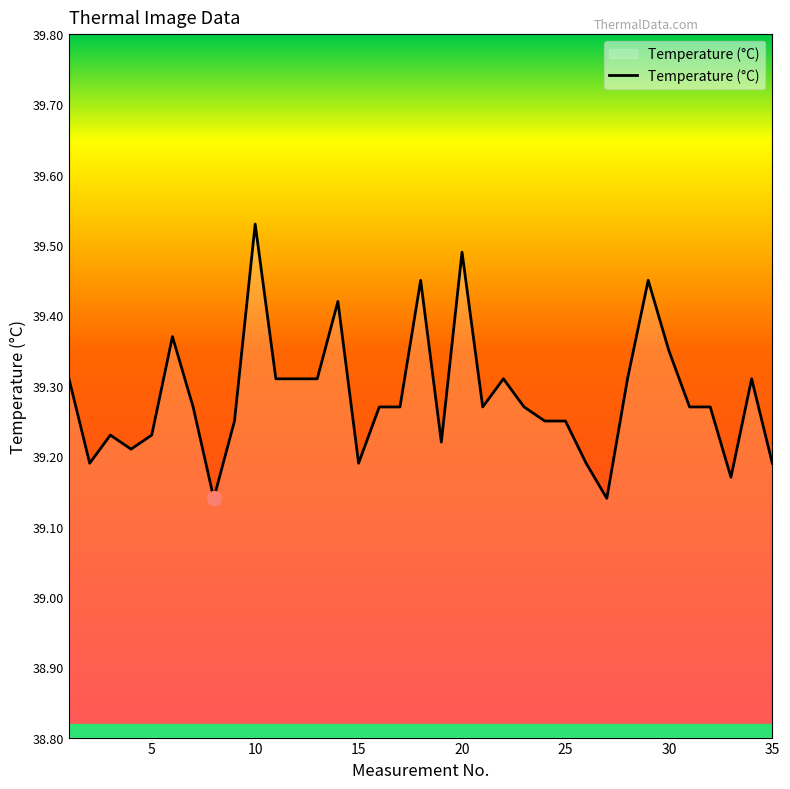

What is the difference between the maximum and minimum values?

0.4